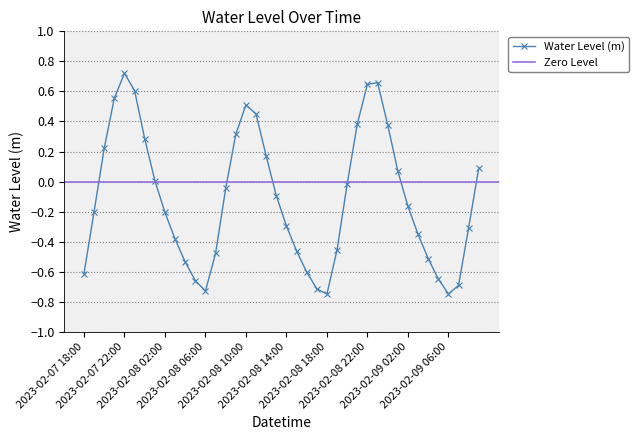

List the labels in order of value, largest first.

2023-02-07 22:00, 2023-02-08 23:00, 2023-02-08 22:00, 2023-02-07 23:00, 2023-02-07 21:00, 2023-02-08 10:00, 2023-02-08 11:00, 2023-02-08 21:00, 2023-02-09 00:00, 2023-02-08 09:00, 2023-02-08 00:00, 2023-02-07 20:00, 2023-02-08 12:00, 2023-02-09 09:00, 2023-02-09 01:00, 2023-02-08 01:00, 2023-02-08 20:00, 2023-02-08 08:00, 2023-02-08 13:00, 2023-02-09 02:00, 2023-02-07 19:00, 2023-02-08 02:00, 2023-02-08 14:00, 2023-02-09 08:00, 2023-02-09 03:00, 2023-02-08 03:00, 2023-02-08 19:00, 2023-02-08 15:00, 2023-02-08 07:00, 2023-02-09 04:00, 2023-02-08 04:00, 2023-02-08 16:00, 2023-02-07 18:00, 2023-02-09 05:00, 2023-02-08 05:00, 2023-02-09 07:00, 2023-02-08 17:00, 2023-02-08 06:00, 2023-02-09 06:00, 2023-02-08 18:00